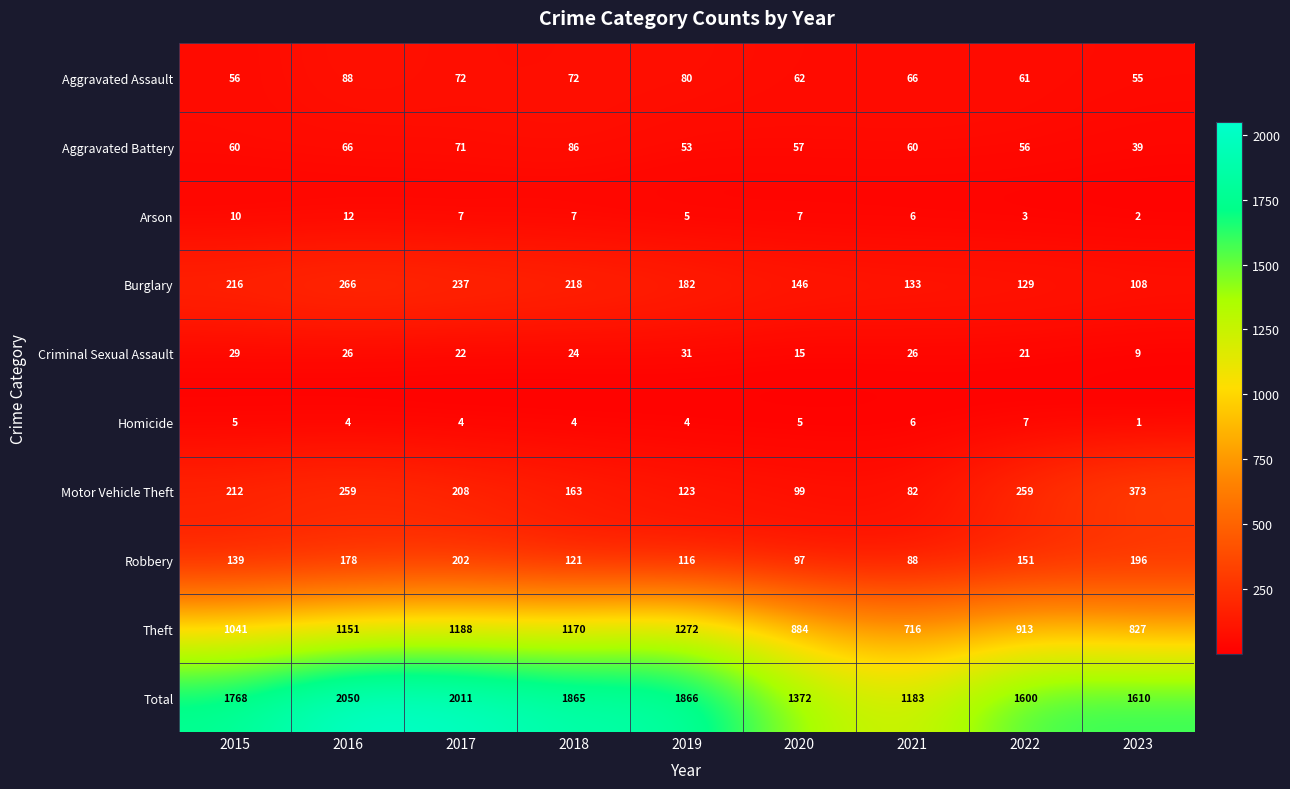

Which series has the widest spread of values?

Total